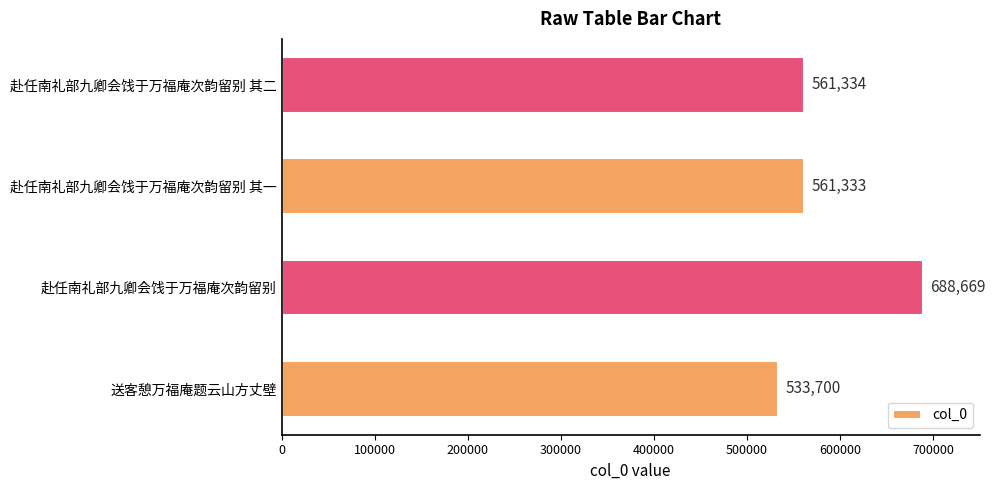

What is the change in value from 赴任南礼部九卿会饯于万福庵次韵留别 to 赴任南礼部九卿会饯于万福庵次韵留别 其一?

-127336